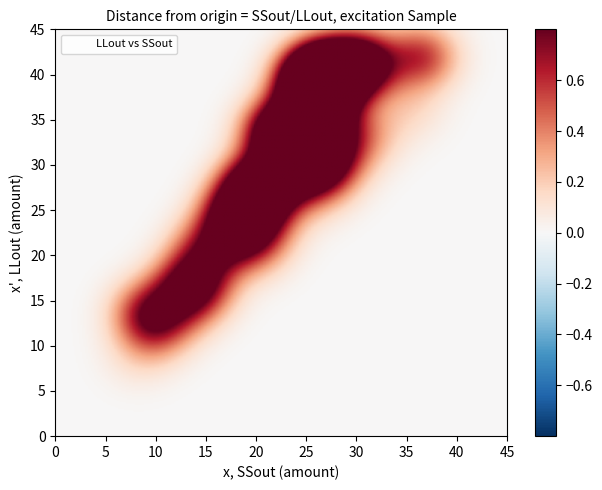

What Y value in the scatter plot is closest to 25?

24.3